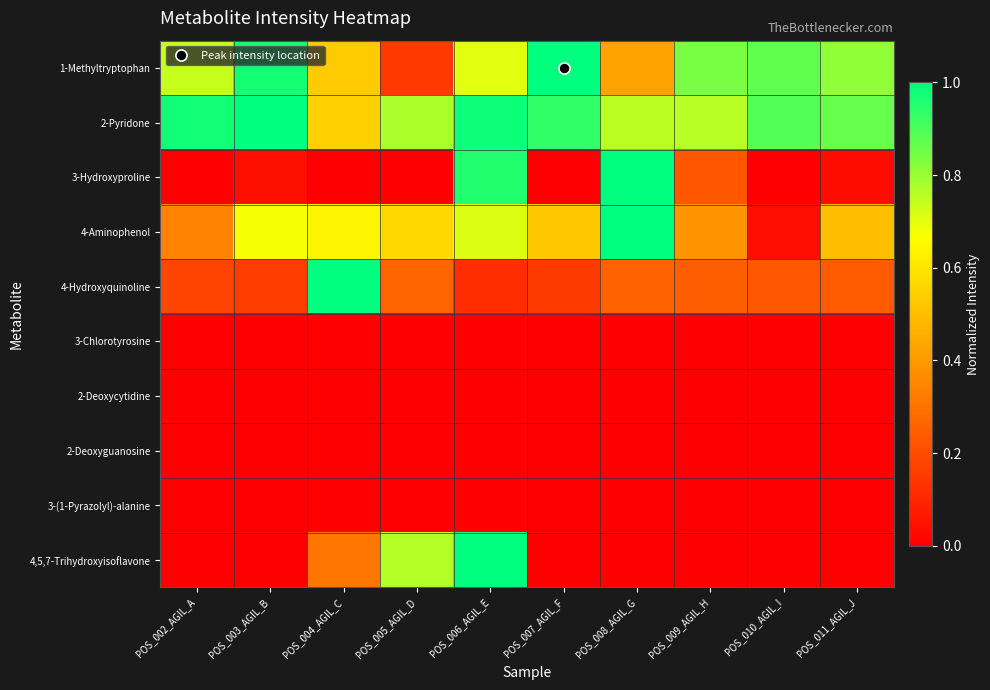

Between POS_004_AGIL_C and POS_008_AGIL_G, which series saw the biggest shift?

3-Hydroxyproline